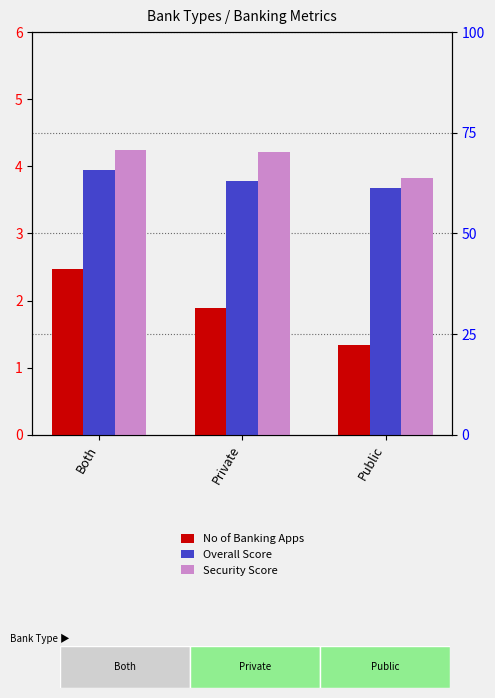

Is the value of Security Score at Private greater than the value of No of Banking Apps at Both?

Yes